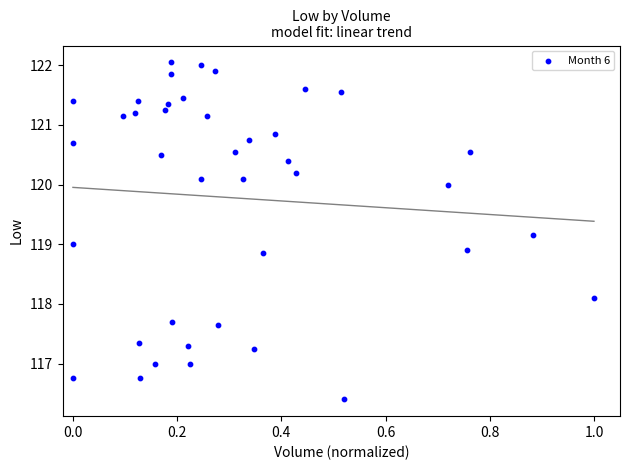

What is the range of X values (max minus min)?

1.0